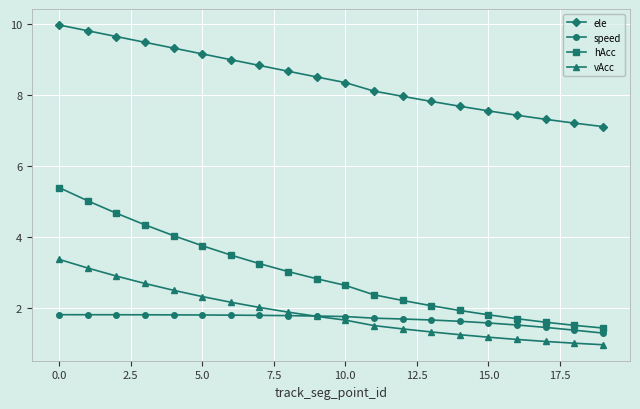

What is the value of the vAcc point at the 4th from the left?

2.7